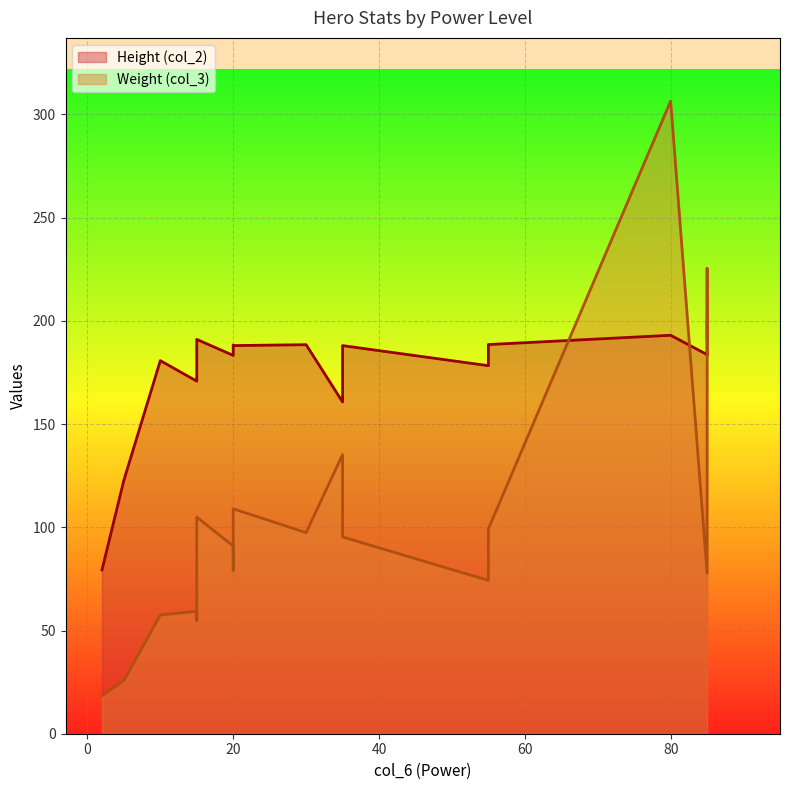

At which label is Height (col_2) closest to 139?

5